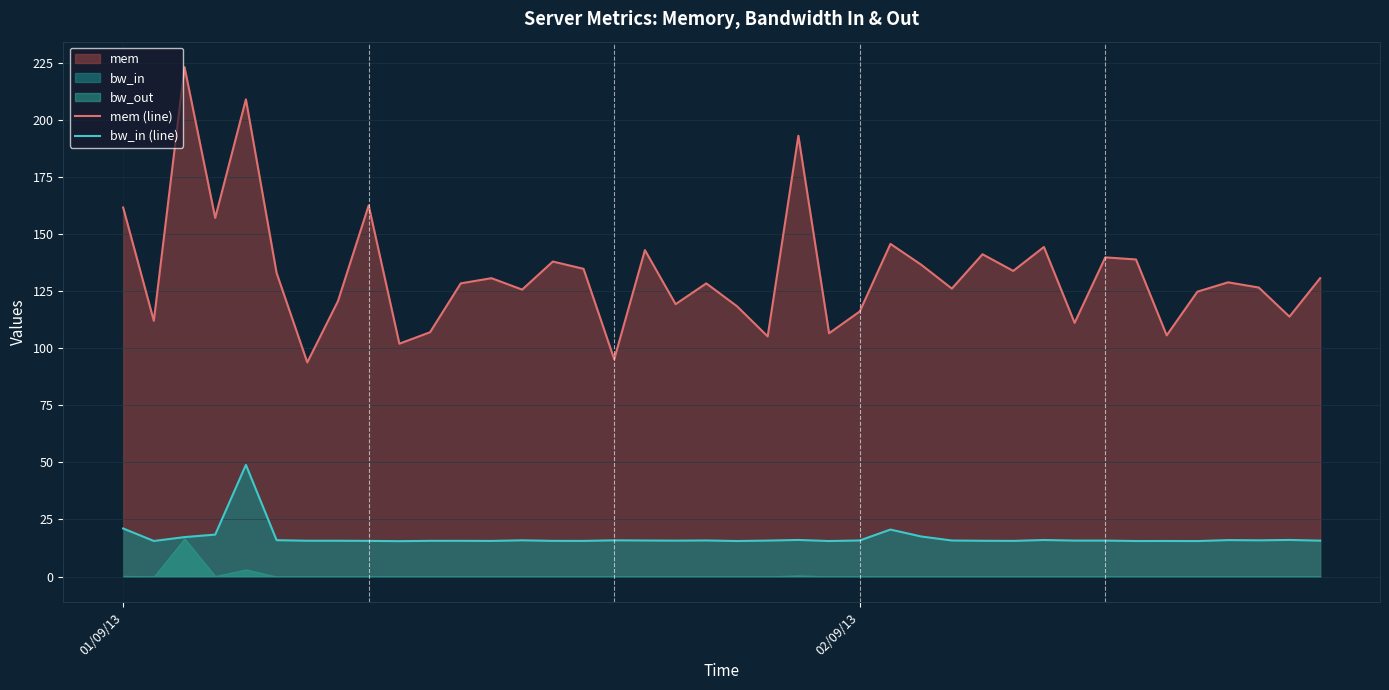

True or false: mem (line) and bw_in (line) intersect in this chart.

False